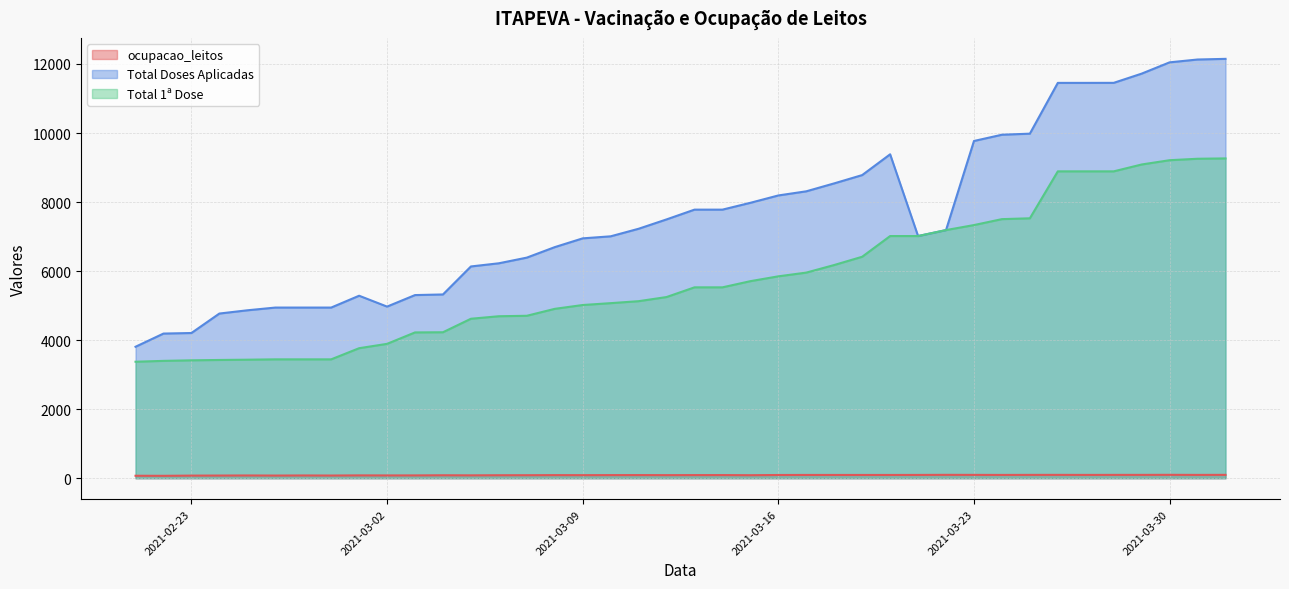

Does the chart display data point markers on the line(s)?

No